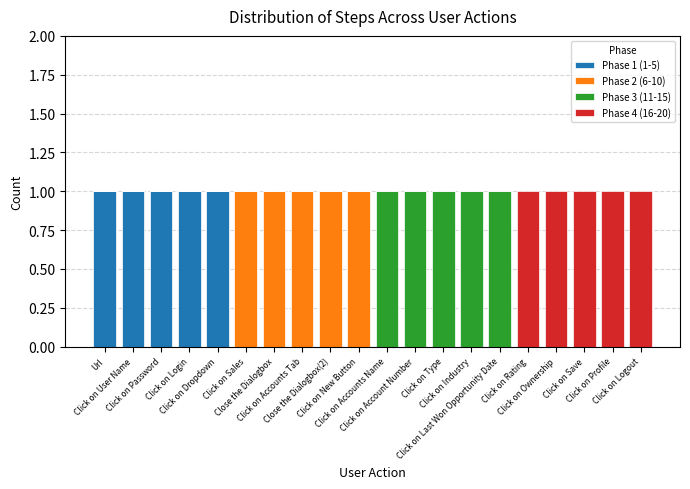

Is it true that Phase 3 (11-15) equals 0 at Click on Password?

True